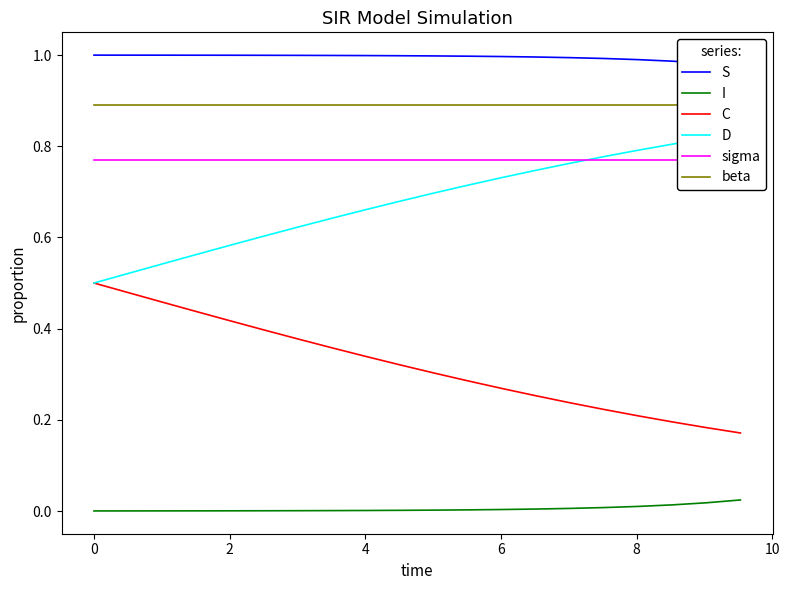

List the series in order of their peak value, lowest first.

I, C, sigma, D, beta, S